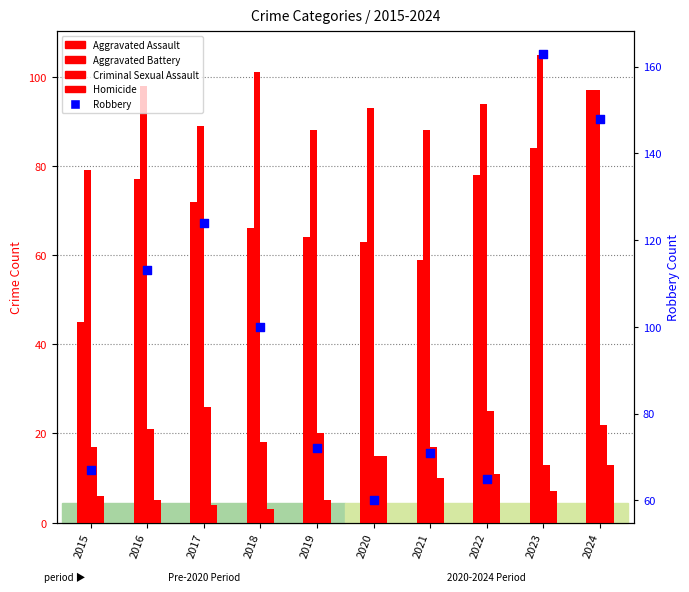

Is the value of Criminal Sexual Assault at 2022 greater than the value of Robbery at 2015?

No